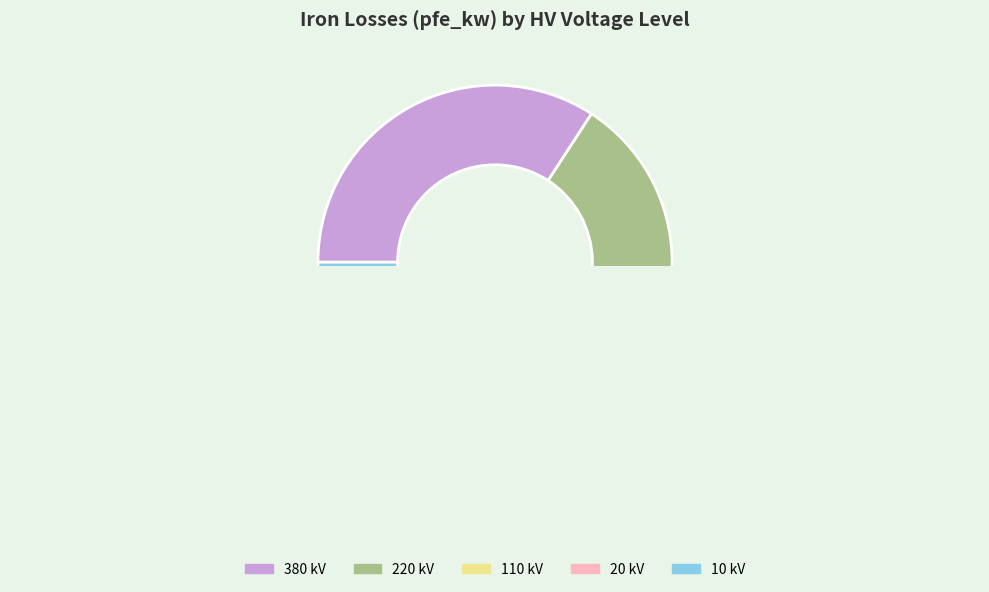

To the nearest percent, what is the average slice percentage?

20%